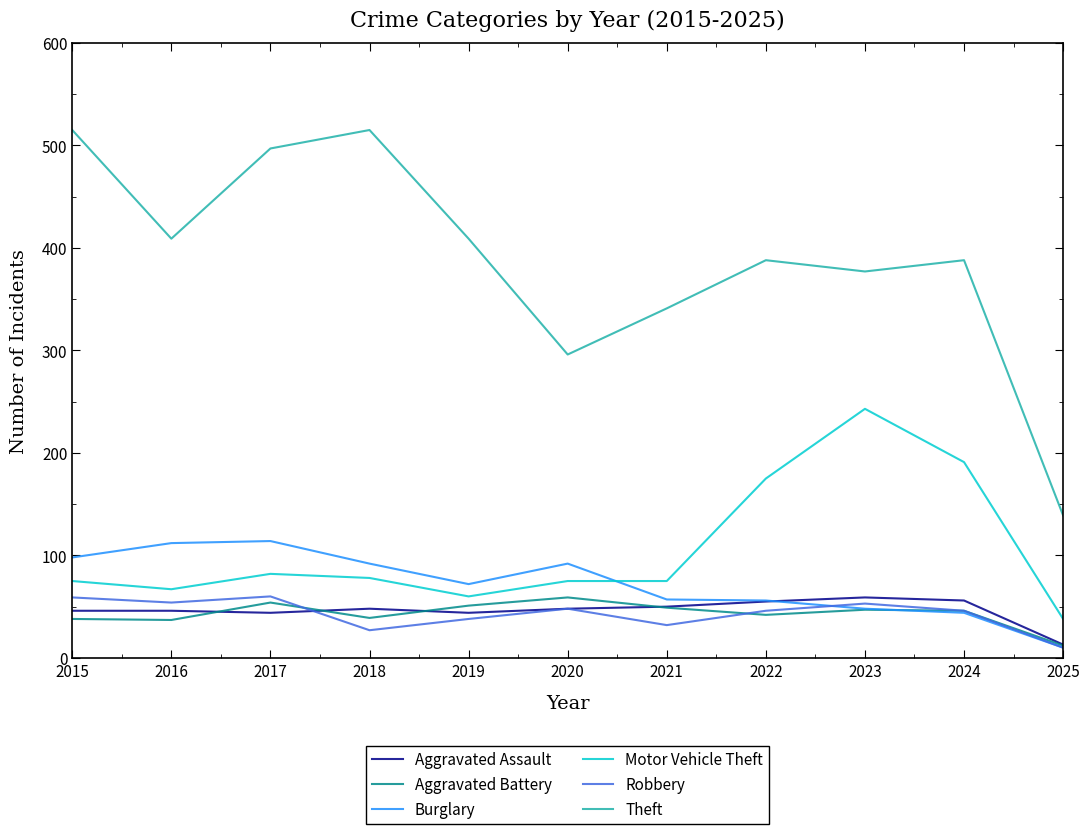

What is the difference between the maximum and second lowest values in the Aggravated Assault series?

15